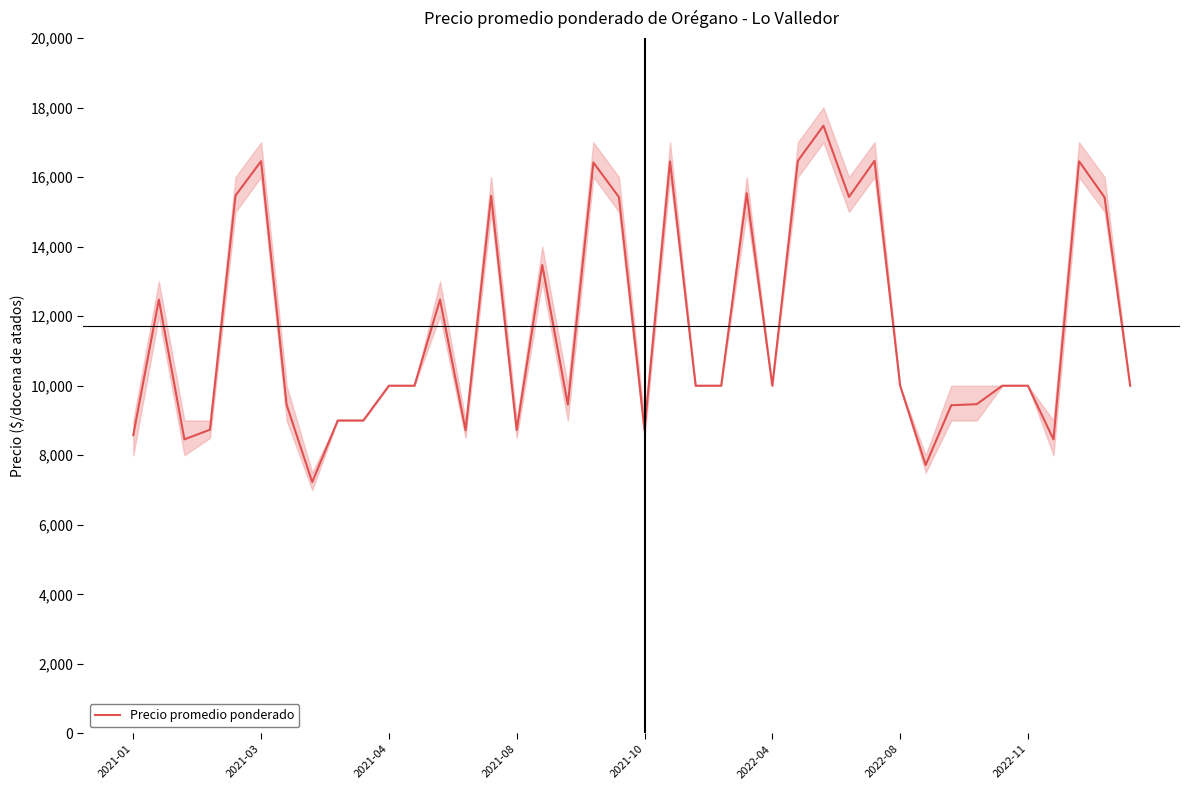

What is the difference between the maximum and minimum values?

10249